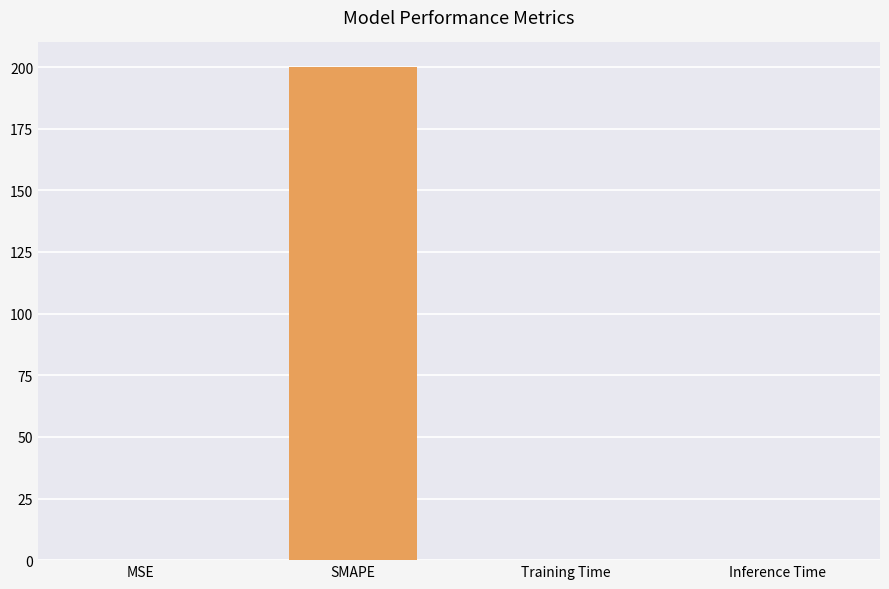

Are the bars horizontal?

No